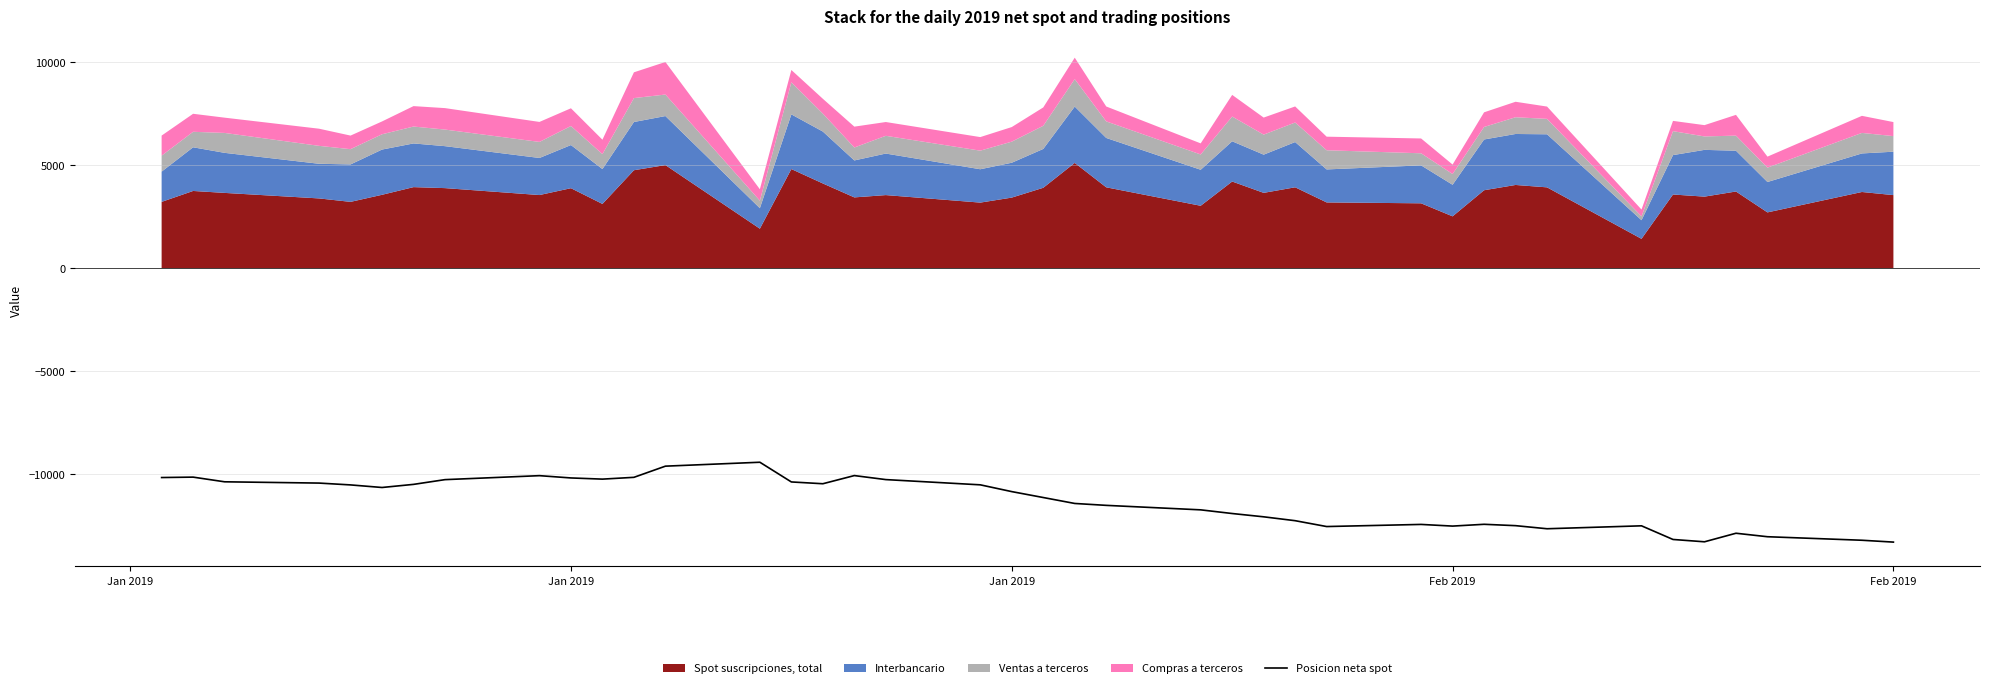

True or false: the data has more than 1 interior local peaks.

True